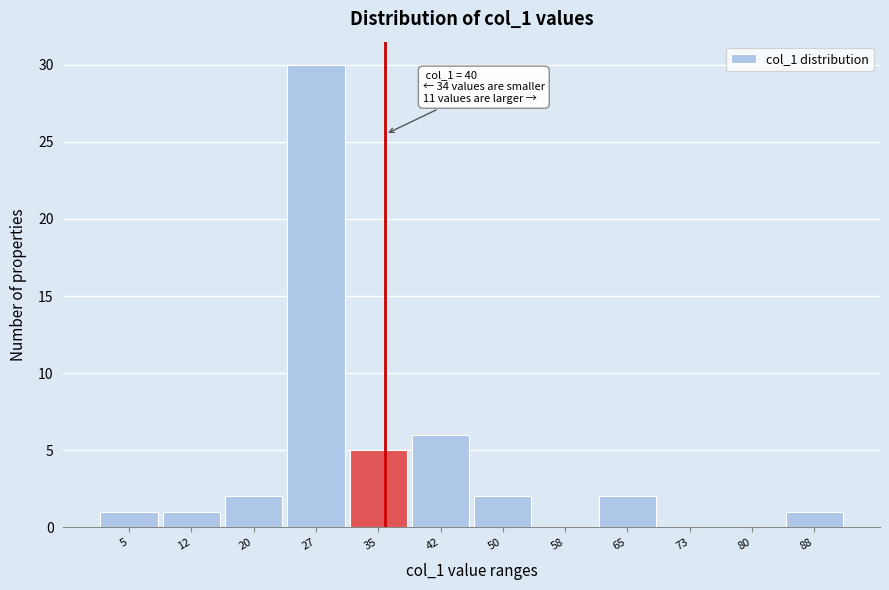

Reading left to right, what are all the values shown in this chart?

5=1	12=1	20=2	27=30	35=5	42=6	50=2	58=0	65=2	73=0	80=0	88=1